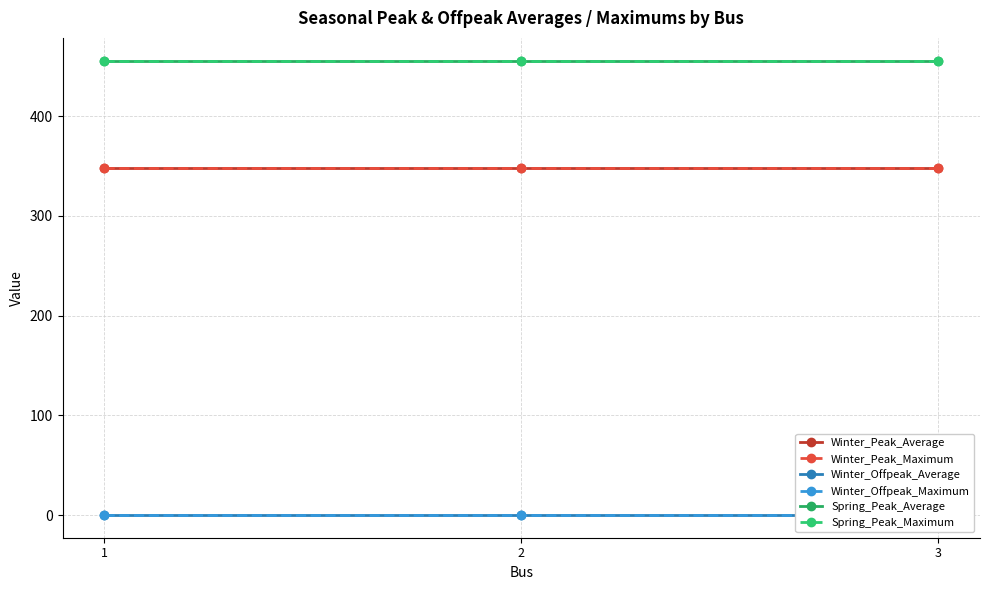

Reading right to left, list all the values displayed in this chart.

Winter_Peak_Average: 3=348.3	2=348.3	1=348.3
Winter_Peak_Maximum: 3=348.3	2=348.3	1=348.3
Winter_Offpeak_Average: 3=0.0	2=0.0	1=0.0
Winter_Offpeak_Maximum: 3=0.0	2=0.0	1=0.0
Spring_Peak_Average: 3=455.6	2=455.6	1=455.6
Spring_Peak_Maximum: 3=455.6	2=455.6	1=455.6